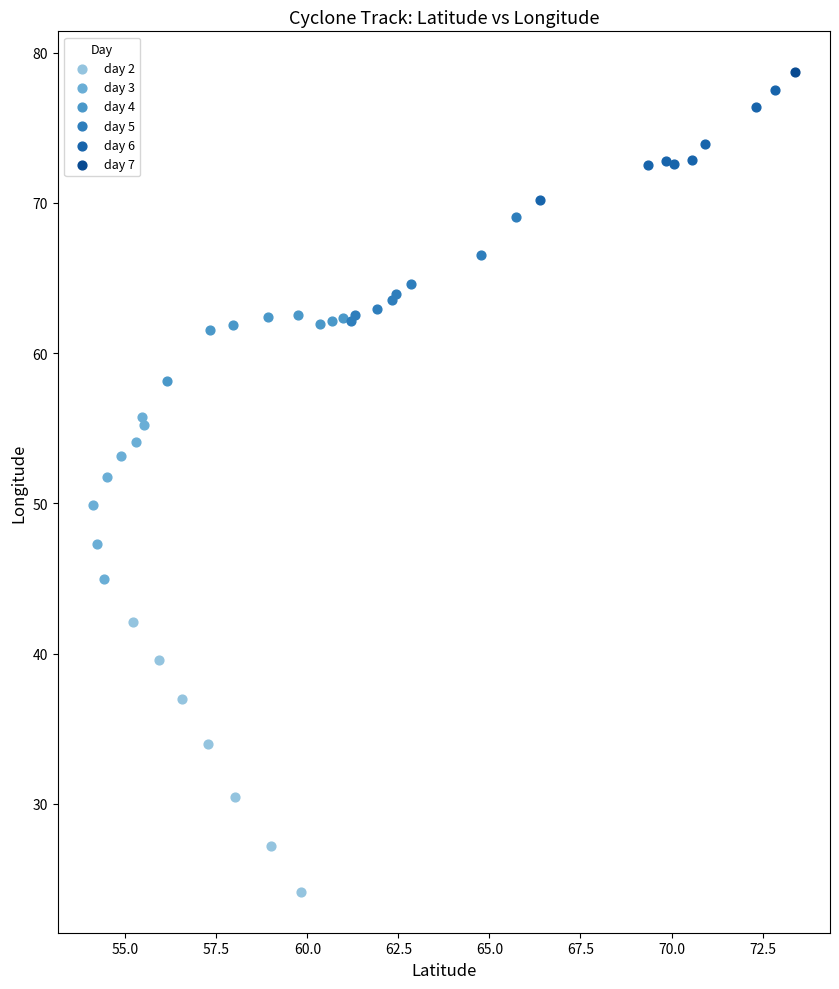

What are all the series names shown in the legend?

day 2, day 3, day 4, day 5, day 6, day 7